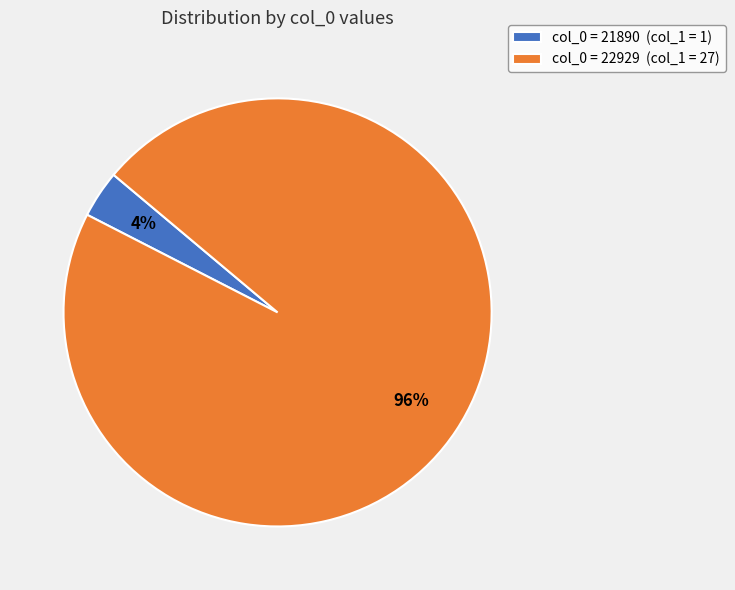

Which category accounts for the majority?

col_0 = 22929 (col_1 = 27)